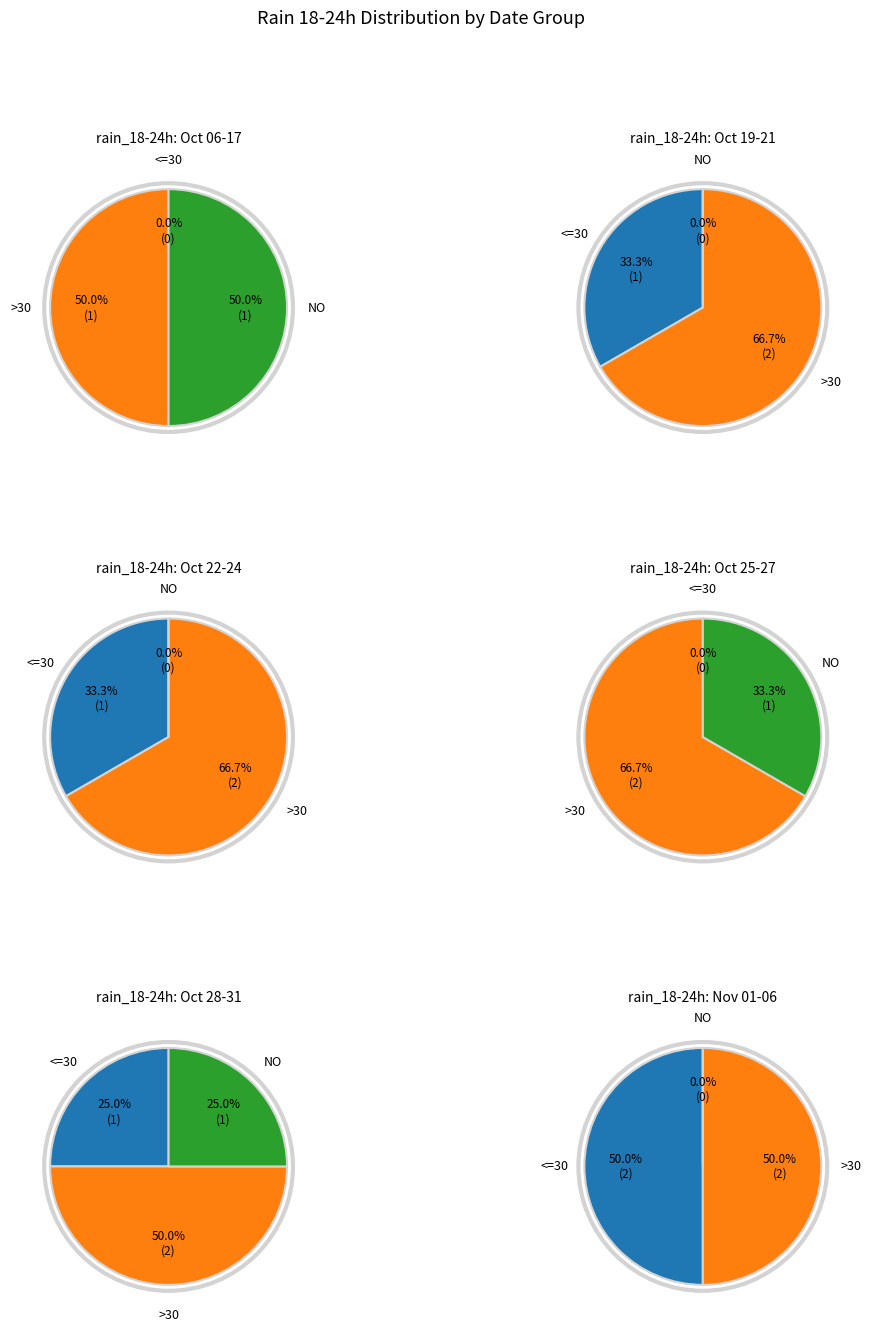

Does 2023-10-22 represent more than half of the total?

No